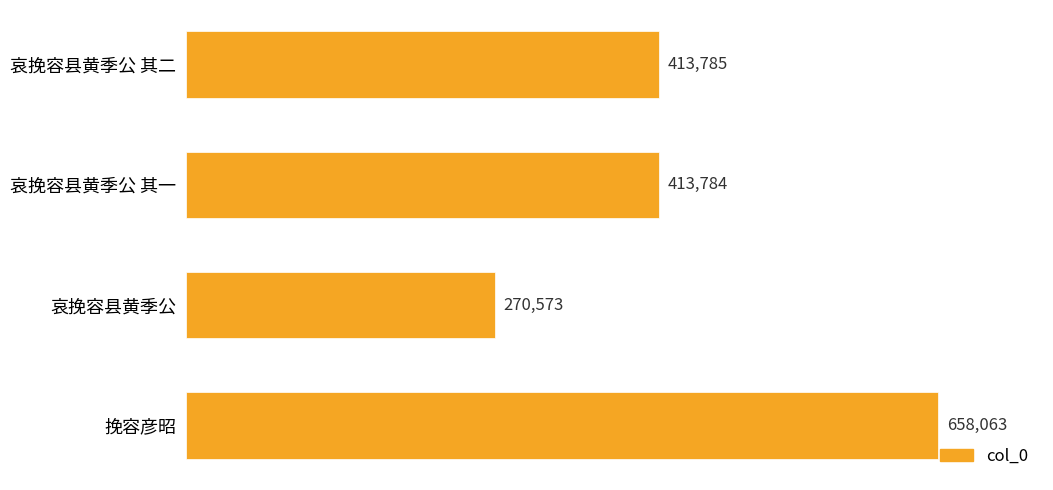

Which has a higher value, 挽容彦昭 or 哀挽容县黄季公?

挽容彦昭